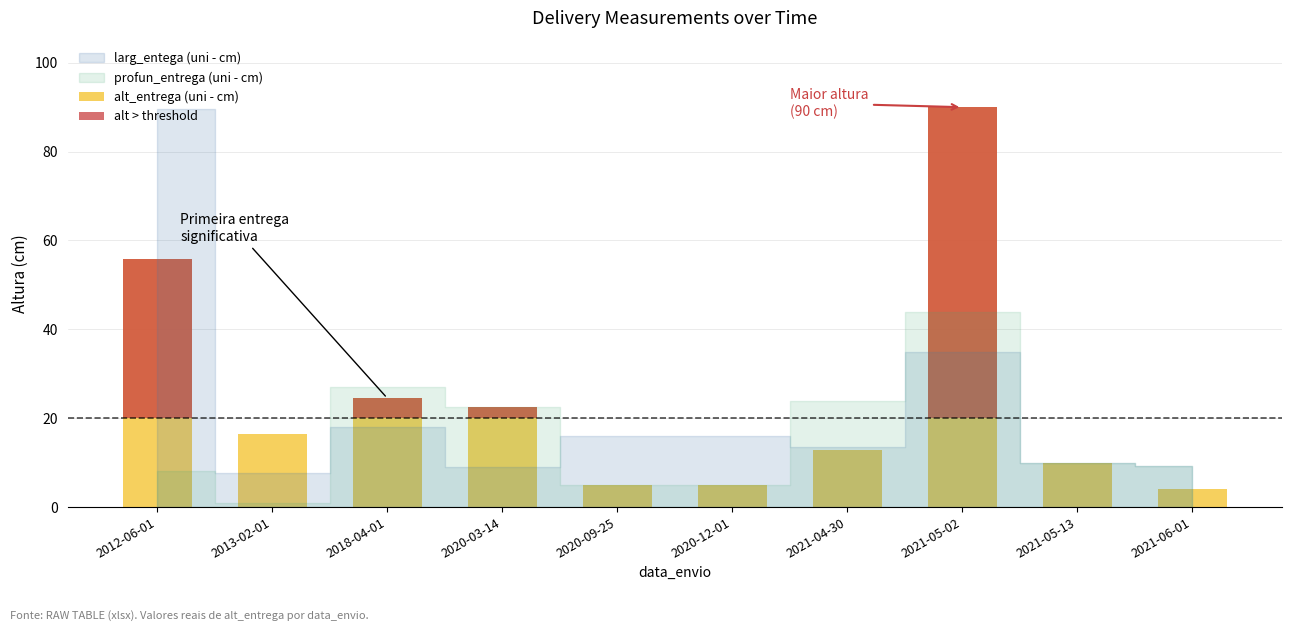

How many values in alt > threshold are above zero?

4